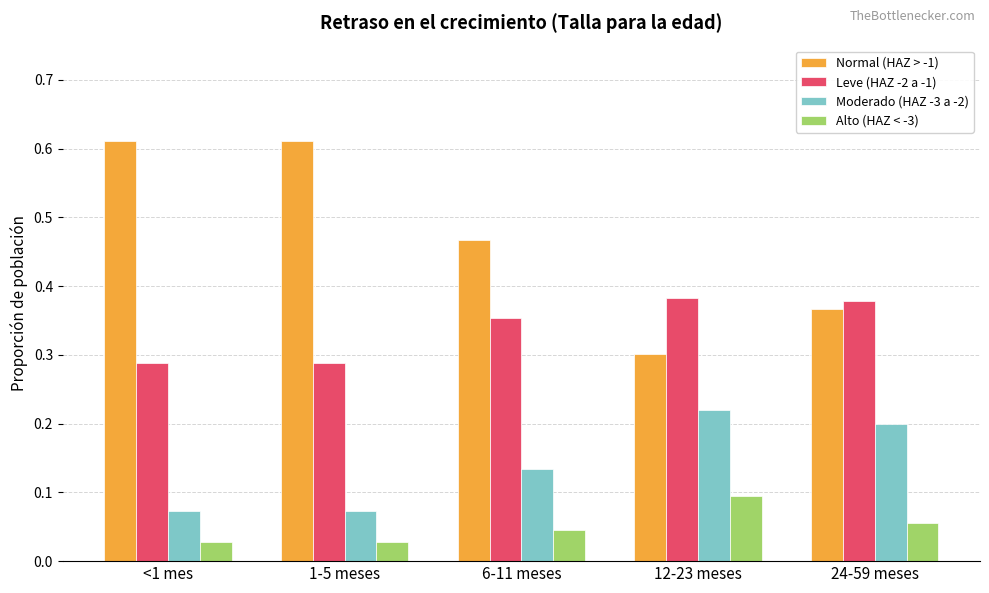

What are all the series names shown in the legend?

Normal (HAZ > -1), Leve (HAZ -2 a -1), Moderado (HAZ -3 a -2), Alto (HAZ < -3)